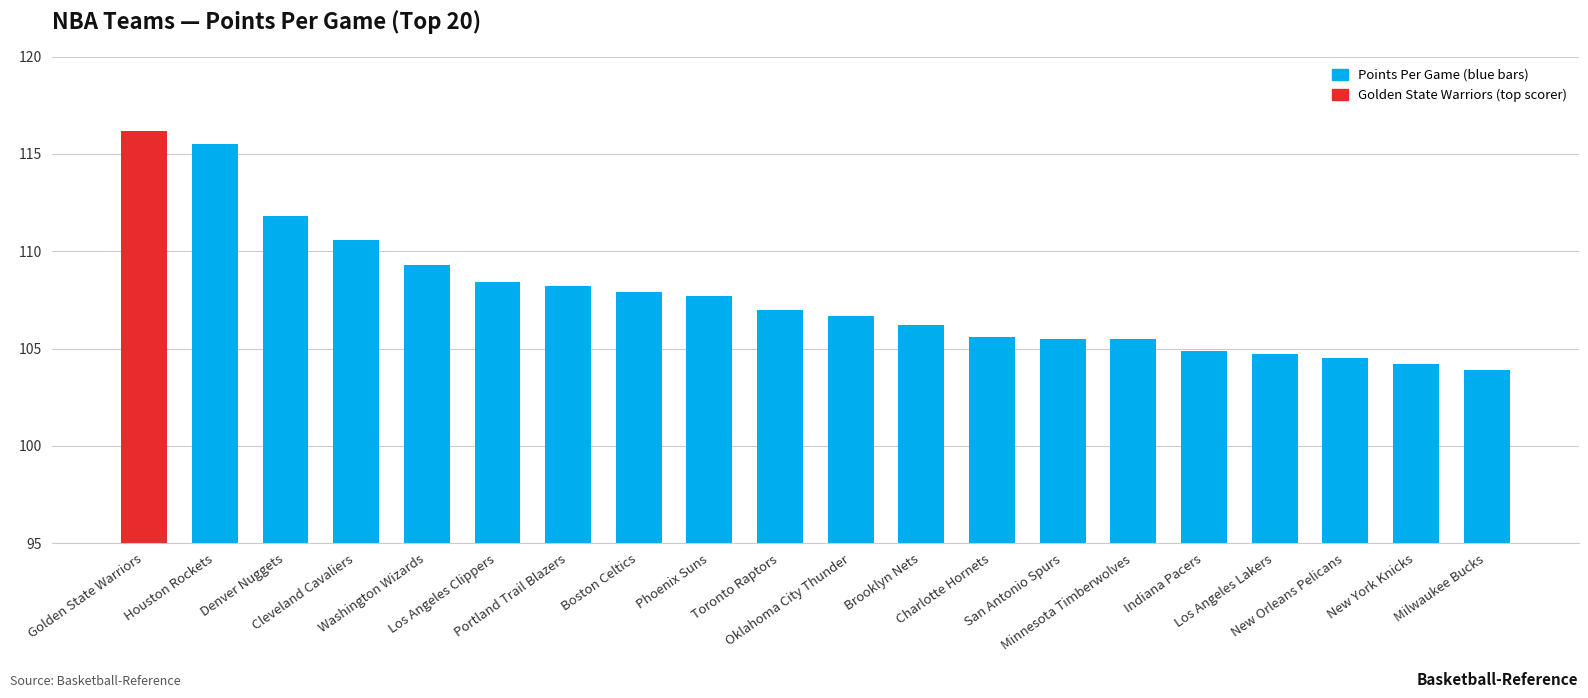

What is the average value?

107.7